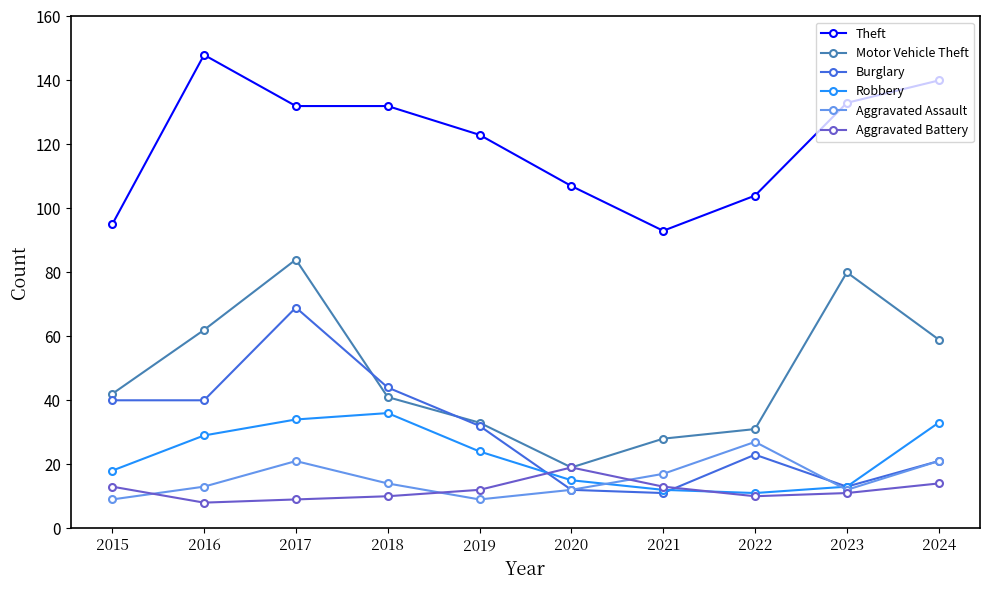

How many categories are shown in the chart?

10